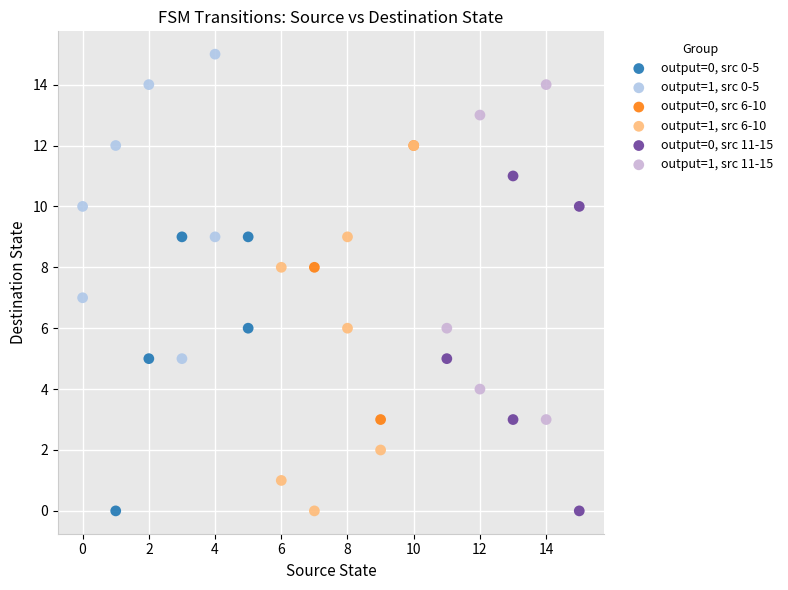

Which series reaches the maximum Y coordinate?

output=1, src 0-5